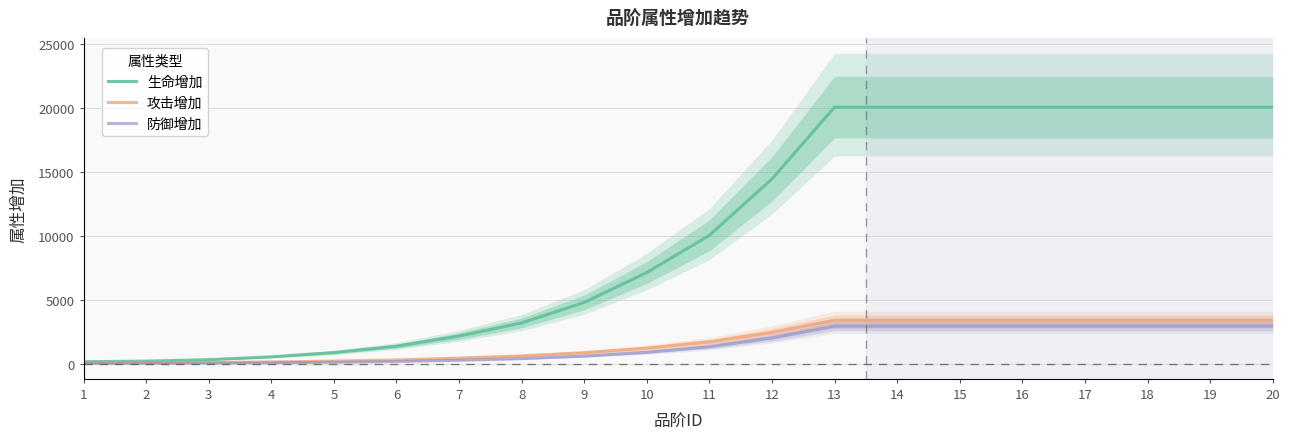

List the labels in order of 攻击增加 value, smallest first.

1, 2, 3, 4, 5, 6, 7, 8, 9, 10, 11, 12, 13, 14, 15, 16, 17, 18, 19, 20